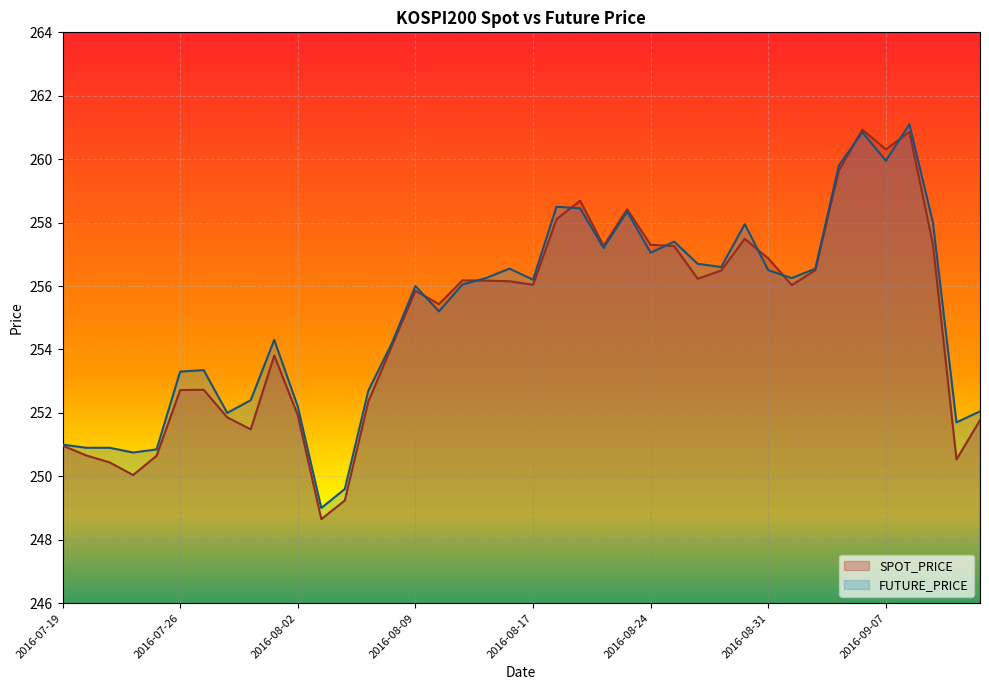

Between which two adjacent categories do SPOT_PRICE and FUTURE_PRICE first intersect?

2016-08-09 and 2016-08-10